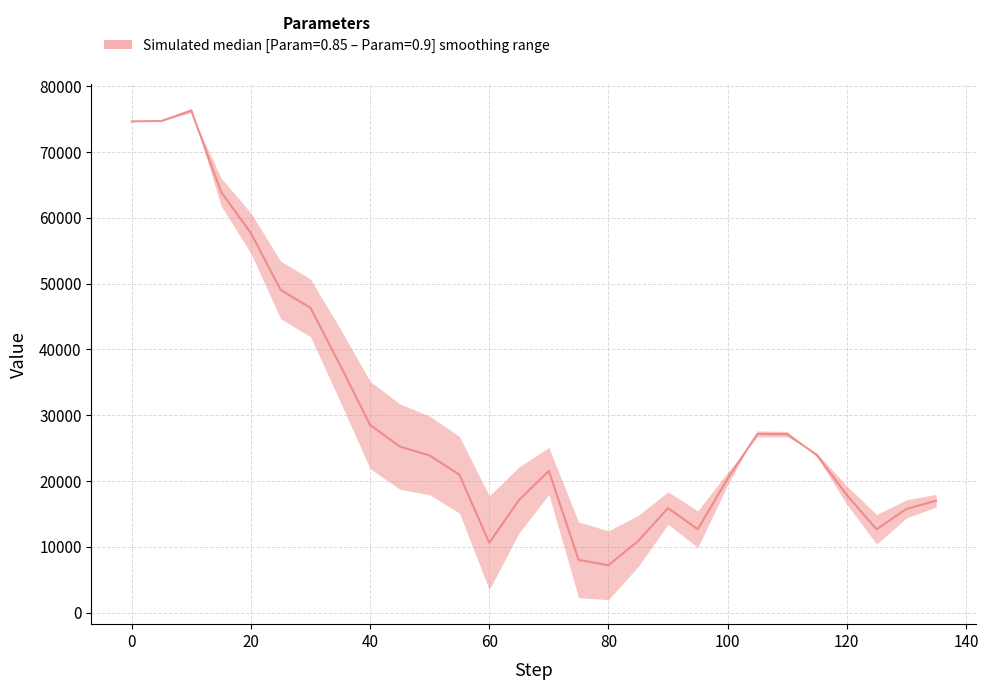

How many points are higher than both their immediate neighbors (excluding endpoints)?

4